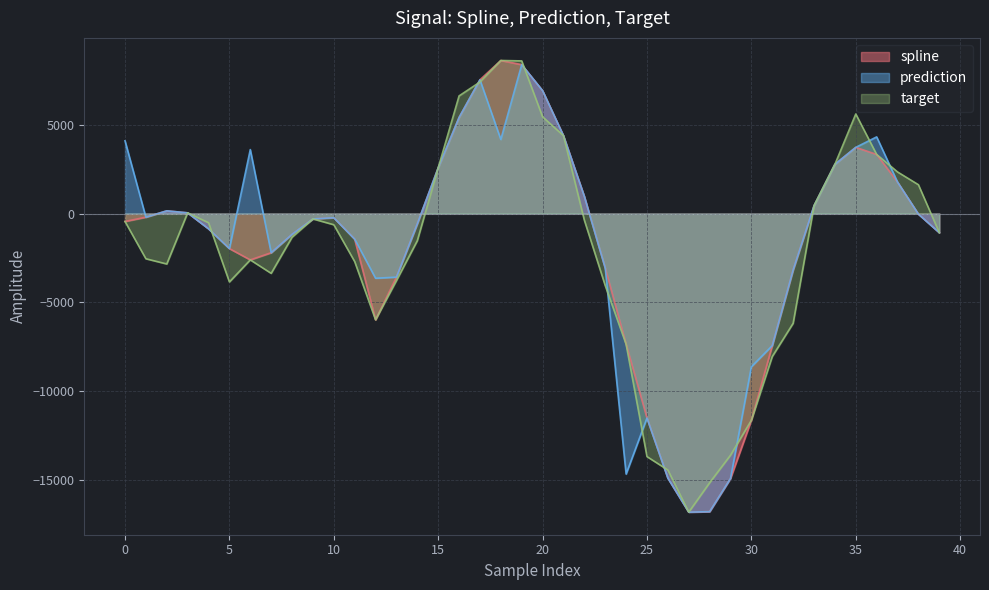

What is the total value across all series at 38?

1556.8